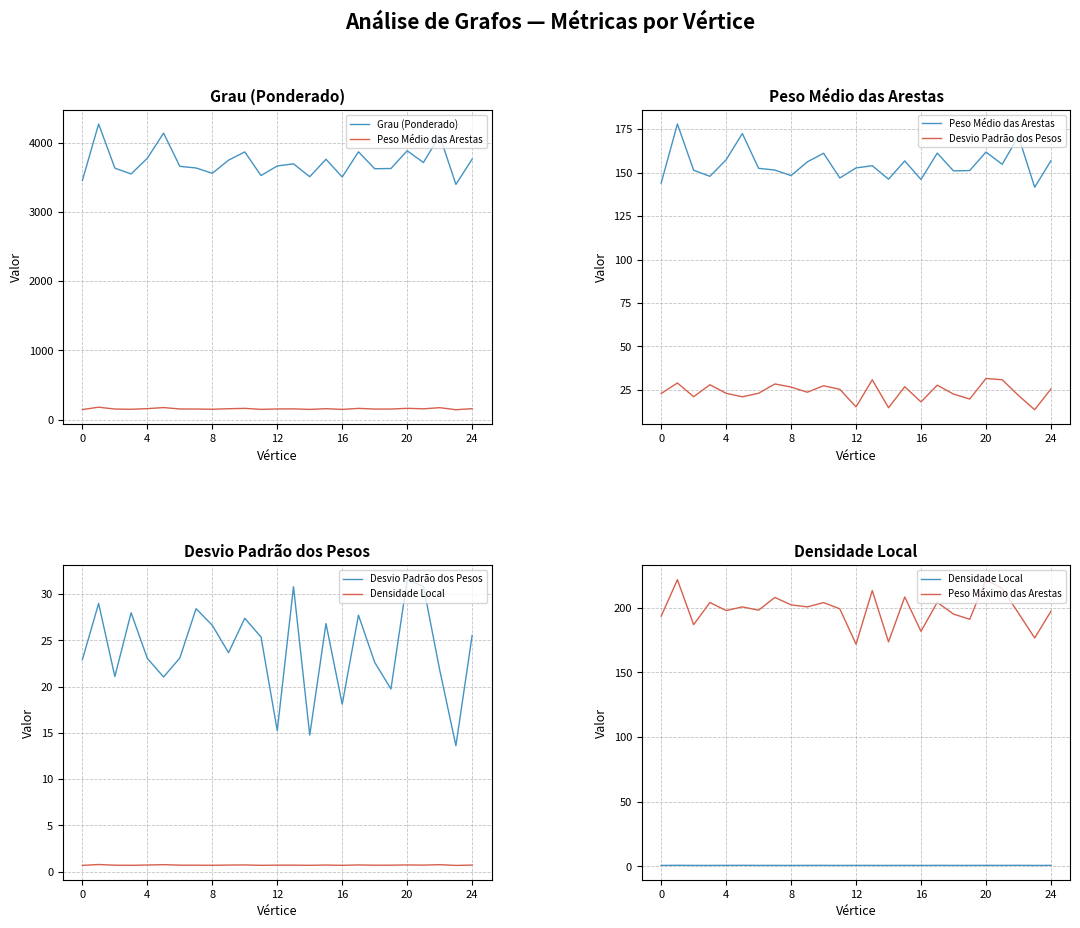

What is the difference between the maximum and second lowest values in the Grau (Ponderado) series?

815.8